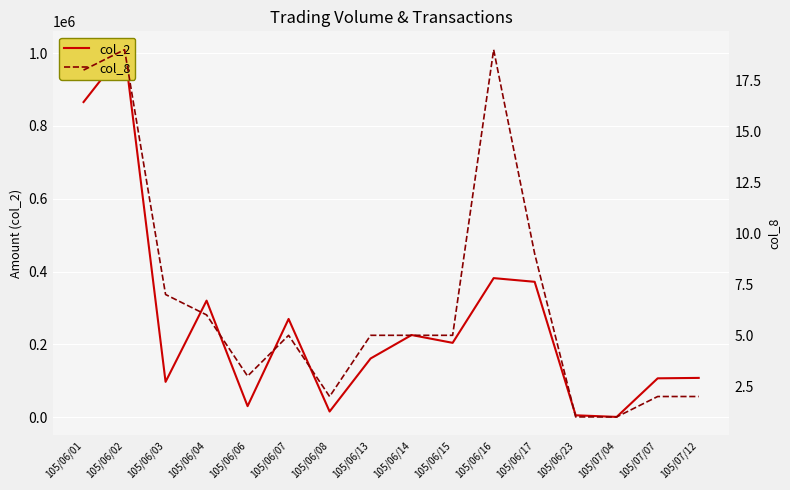

In col_8, how many points are lower than both neighbors (excluding endpoints)?

2